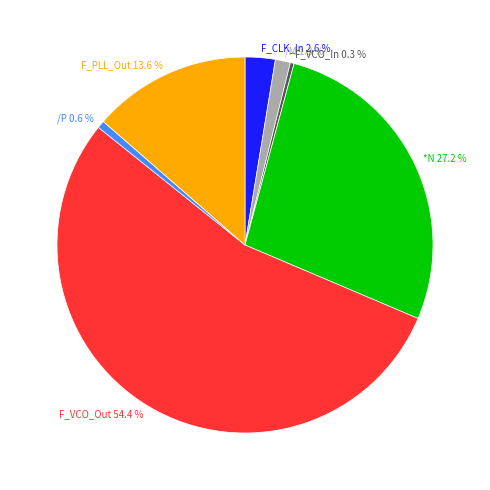

How many slices are in this pie chart?

7